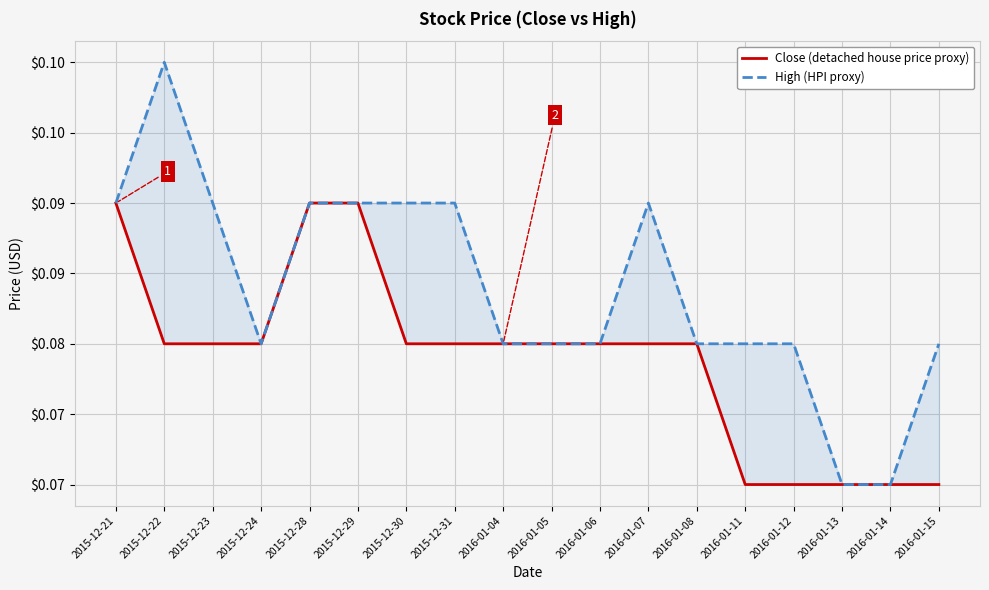

What is the sum of all Close (detached house price proxy) values?

1.4